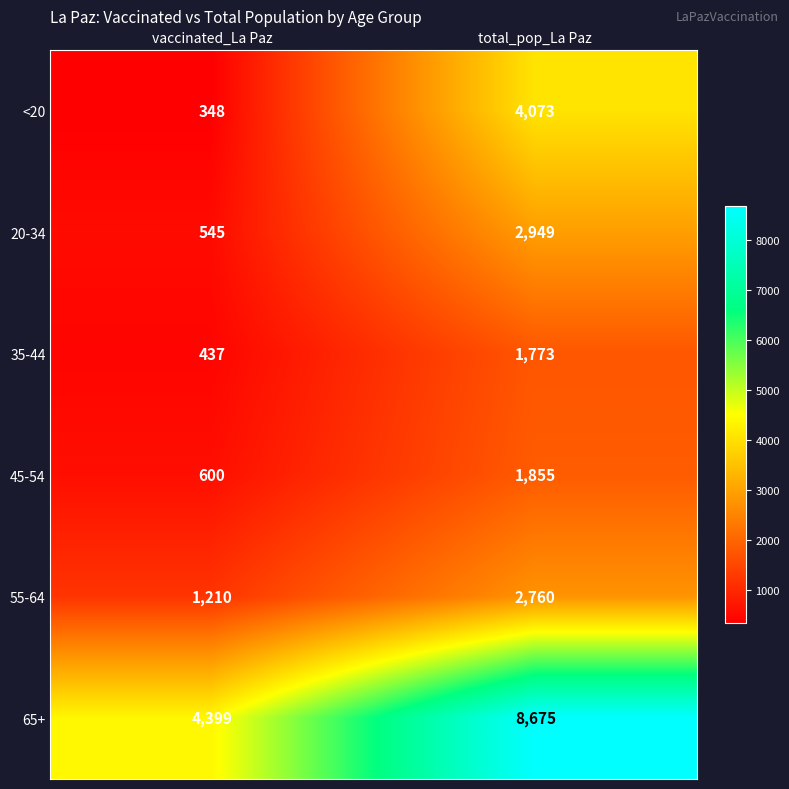

Is it true that 20-34 equals 1329 at total_pop_La Paz?

False